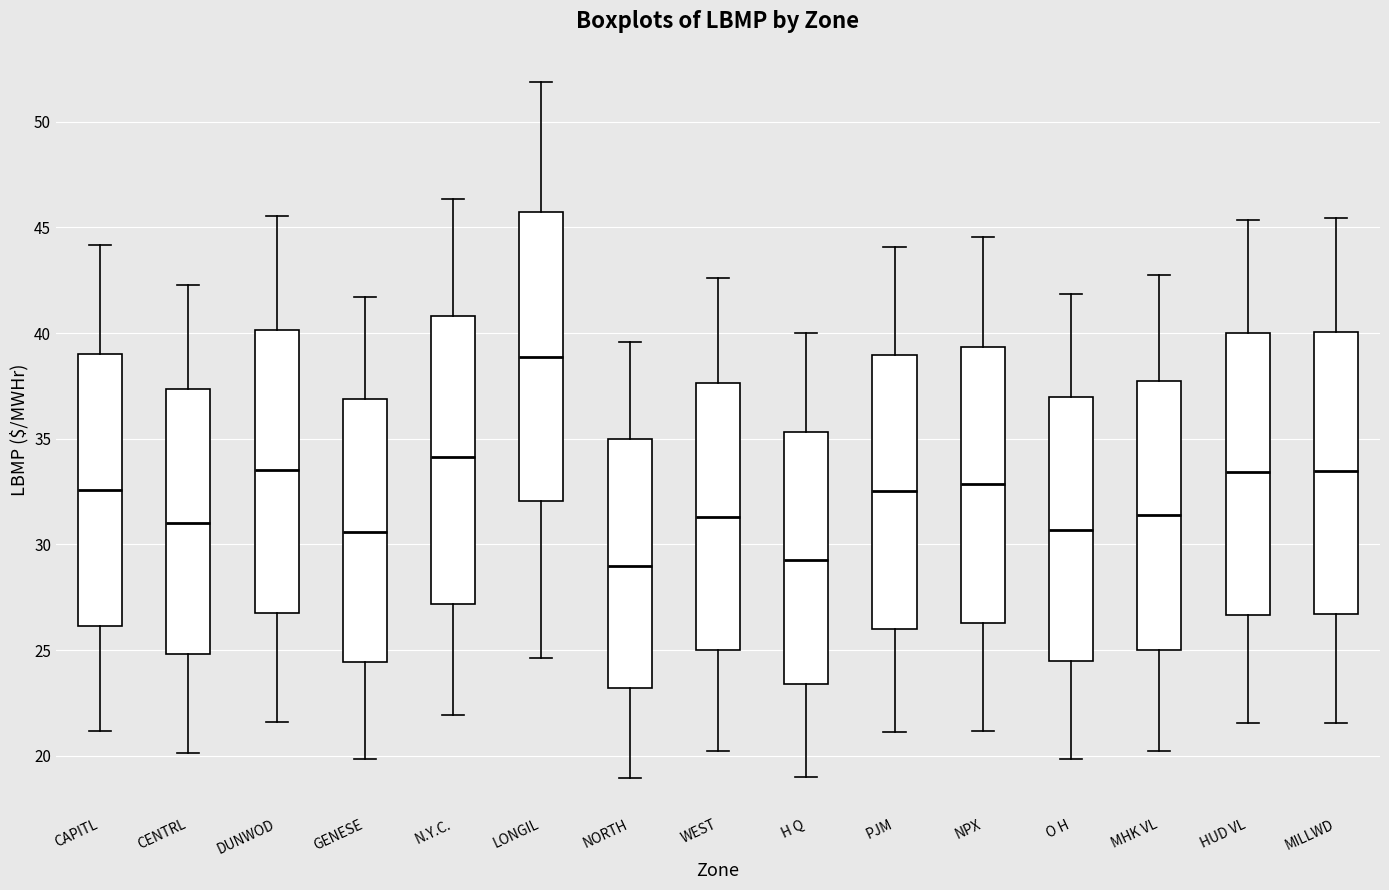

Reading left to right, transcribe this box plot: for each box, give where its median line is, the range the box spans, and where its two whiskers end, as read against the y-axis. The values are not printed on the chart, so give them approximately, as read against the axis.

CAPITL: median 32.5, box 26.0 to 39.0, whiskers 21.0 to 44.0
CENTRL: median 31.0, box 25.0 to 37.5, whiskers 20.0 to 42.5
DUNWOD: median 33.5, box 27.0 to 40.0, whiskers 21.5 to 45.5
GENESE: median 30.5, box 24.5 to 37.0, whiskers 20.0 to 41.5
N.Y.C.: median 34.0, box 27.0 to 41.0, whiskers 22.0 to 46.5
LONGIL: median 39.0, box 32.0 to 45.5, whiskers 24.5 to 52.0
NORTH: median 29.0, box 23.0 to 35.0, whiskers 19.0 to 39.5
WEST: median 31.5, box 25.0 to 37.5, whiskers 20.0 to 42.5
H Q: median 29.5, box 23.5 to 35.5, whiskers 19.0 to 40.0
PJM: median 32.5, box 26.0 to 39.0, whiskers 21.0 to 44.0
NPX: median 33.0, box 26.5 to 39.5, whiskers 21.0 to 44.5
O H: median 30.5, box 24.5 to 37.0, whiskers 20.0 to 42.0
MHK VL: median 31.5, box 25.0 to 37.5, whiskers 20.0 to 42.5
HUD VL: median 33.5, box 26.5 to 40.0, whiskers 21.5 to 45.5
MILLWD: median 33.5, box 26.5 to 40.0, whiskers 21.5 to 45.5